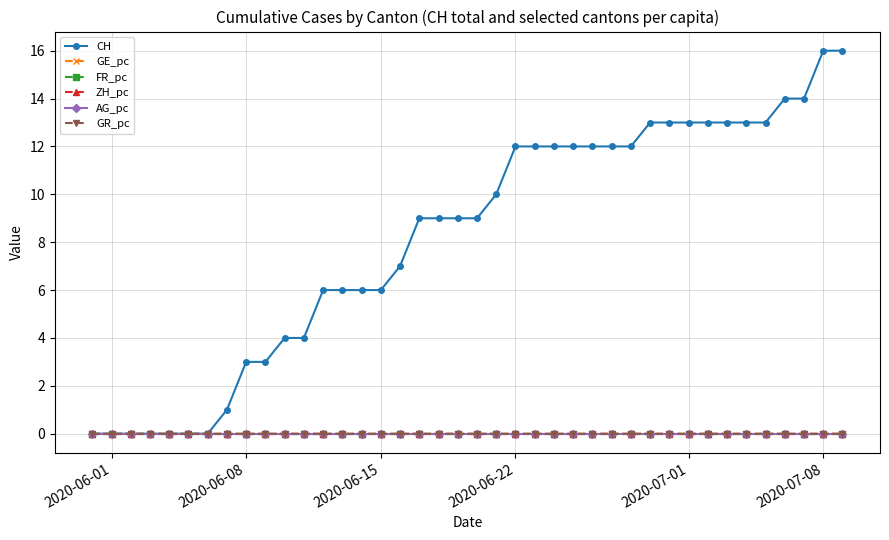

Which series has the largest total across all categories?

CH